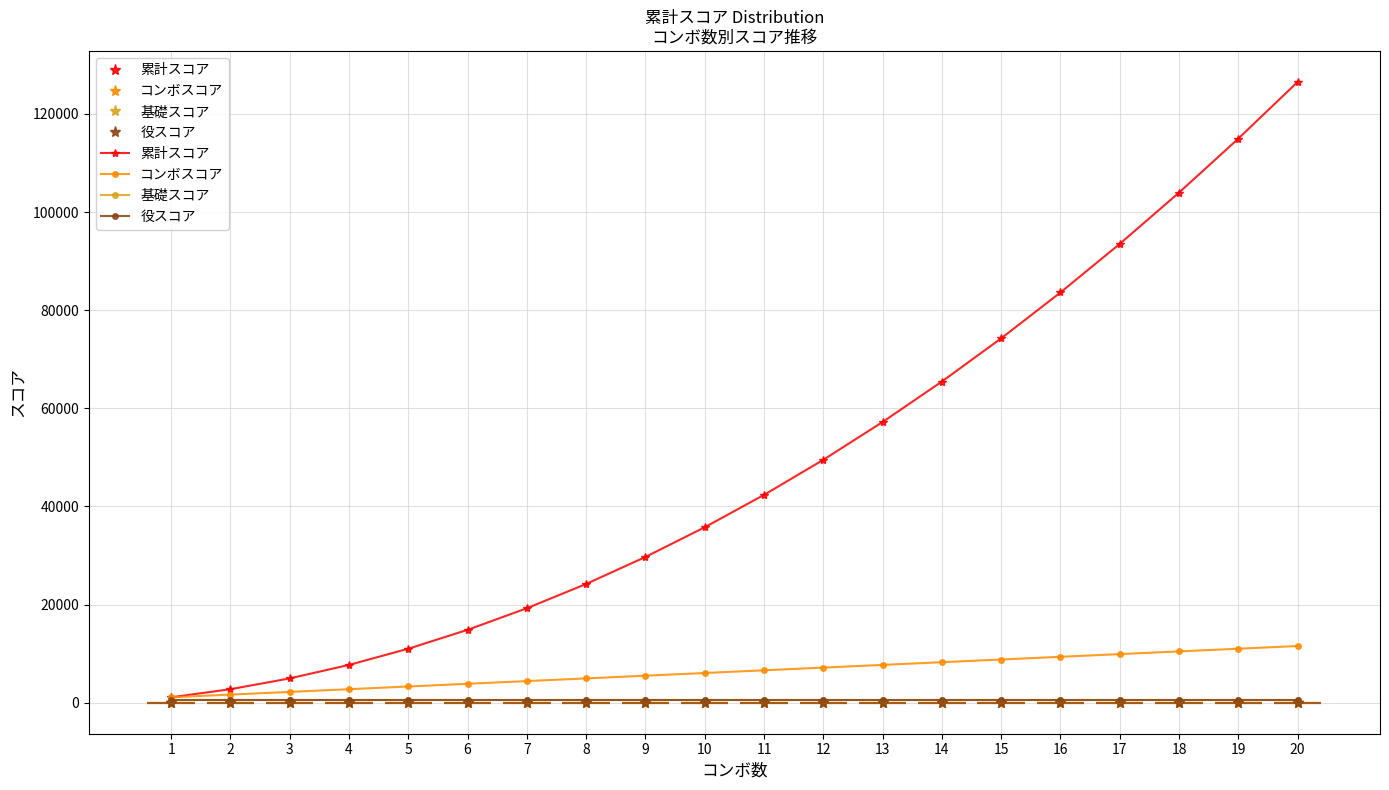

True or false: コンボスコア and 役スコア cross at least once.

False